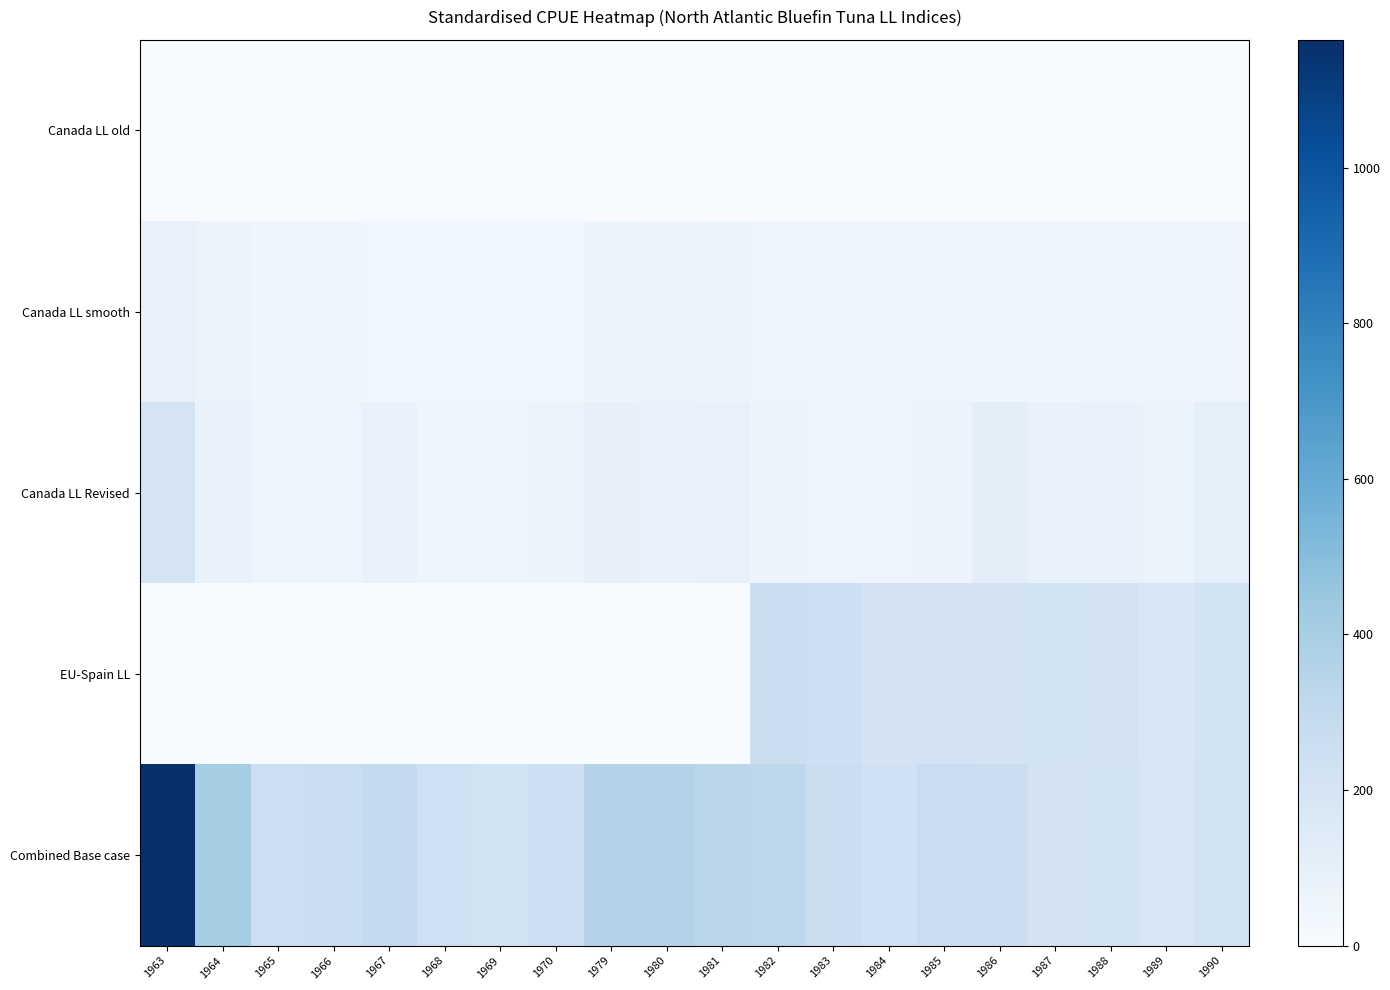

Reading right to left, extract all data points from this chart.

Canada LL old: 1990=0.7	1989=0.4	1988=0.5	1987=0.4	1986=0.7	1985=0.6	1984=0.4	1983=0.5	1982=0.6	1981=0.7	1980=0.8	1979=0.9	1970=0.7	1969=0.6	1968=0.6	1967=0.9	1966=0.7	1965=0.7	1964=0.9	1963=2.0
Canada LL smooth: 1990=55.6	1989=57.4	1988=56.4	1987=53.5	1986=50.2	1985=47.9	1984=47.4	1983=49.2	1982=53.3	1981=59.2	1980=65.7	1979=70.9	1970=44.9	1969=42.3	1968=41.1	1967=42.1	1966=46.0	1965=53.7	1964=66.6	1963=85.9
Canada LL Revised: 1990=105.1	1989=73.1	1988=77.5	1987=80.2	1986=112.5	1985=67.8	1984=57.2	1983=57.9	1982=66.7	1981=85.0	1980=81.7	1979=94.6	1970=65.7	1969=51.1	1968=54.0	1967=78.0	1966=58.7	1965=55.5	1964=79.7	1963=201.9
EU-Spain LL: 1990=214.2	1989=179.3	1988=213.6	1987=217.4	1986=213.6	1985=213.4	1984=211.4	1983=248.3	1982=260.6	1981=0.0	1980=0.0	1979=0.0	1970=0.0	1969=0.0	1968=0.0	1967=0.0	1966=0.0	1965=0.0	1964=0.0	1963=0.0
Combined Base case: 1990=214.2	1989=189.4	1988=218.0	1987=209.2	1986=258.9	1985=266.3	1984=232.7	1983=258.0	1982=321.5	1981=329.7	1980=359.0	1979=357.9	1970=246.9	1969=217.2	1968=238.3	1967=299.1	1966=255.1	1965=252.7	1964=409.4	1963=1164.2